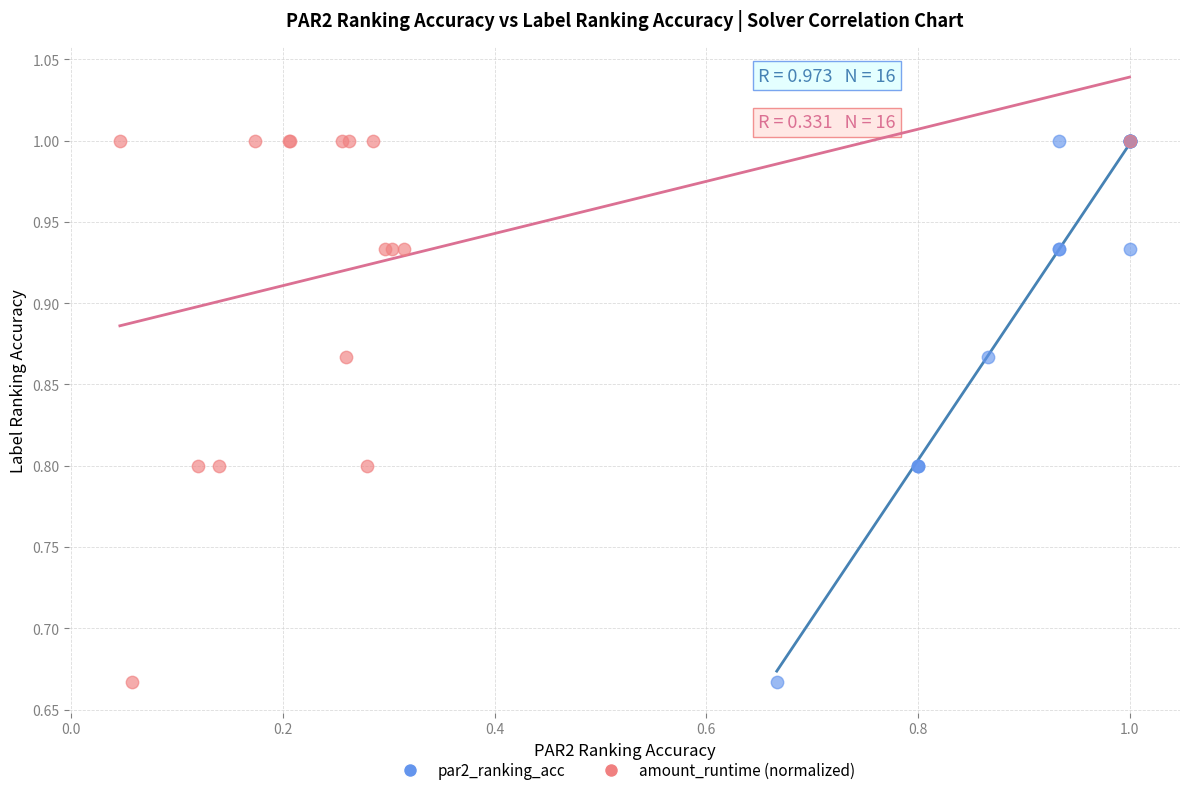

What are all the series names shown in the legend?

par2_ranking_acc, amount_runtime (normalized)